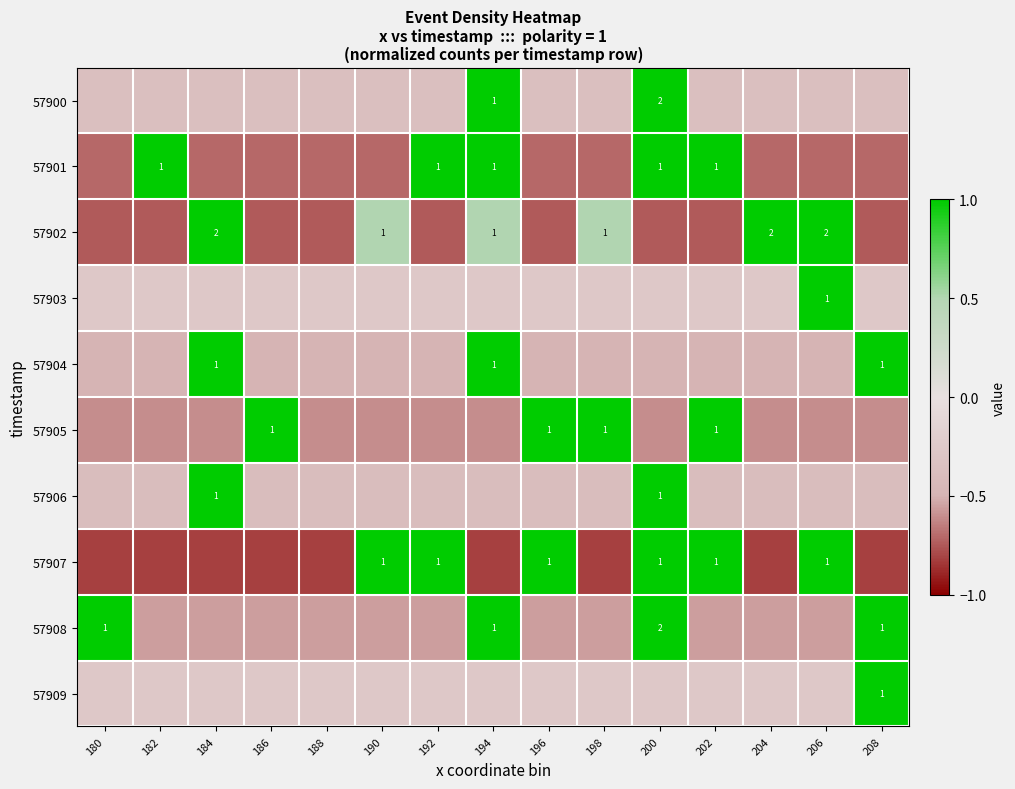

Read the 57907 value at 194.

-0.8